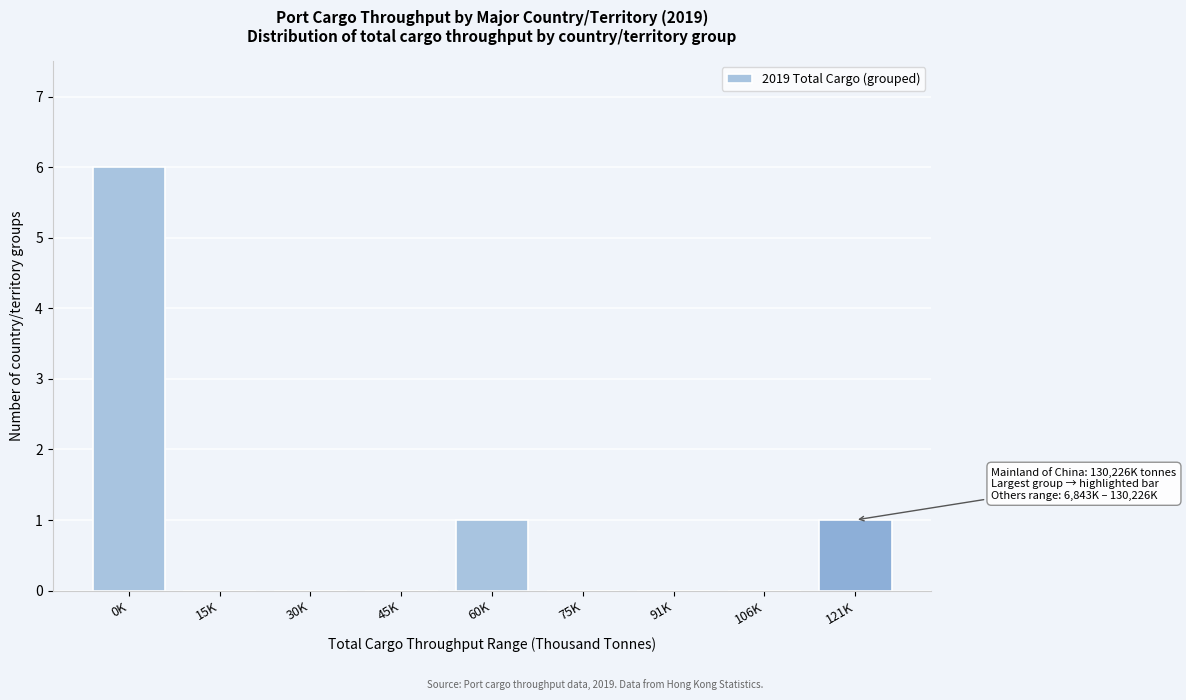

Reading left to right, list all the values displayed in this chart.

0K=6	15K=0	30K=0	45K=0	60K=1	75K=0	91K=0	106K=0	121K=1